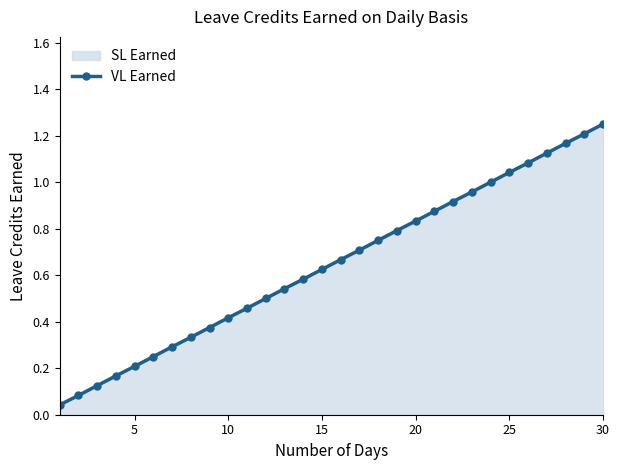

How many lines are shown in the chart?

1